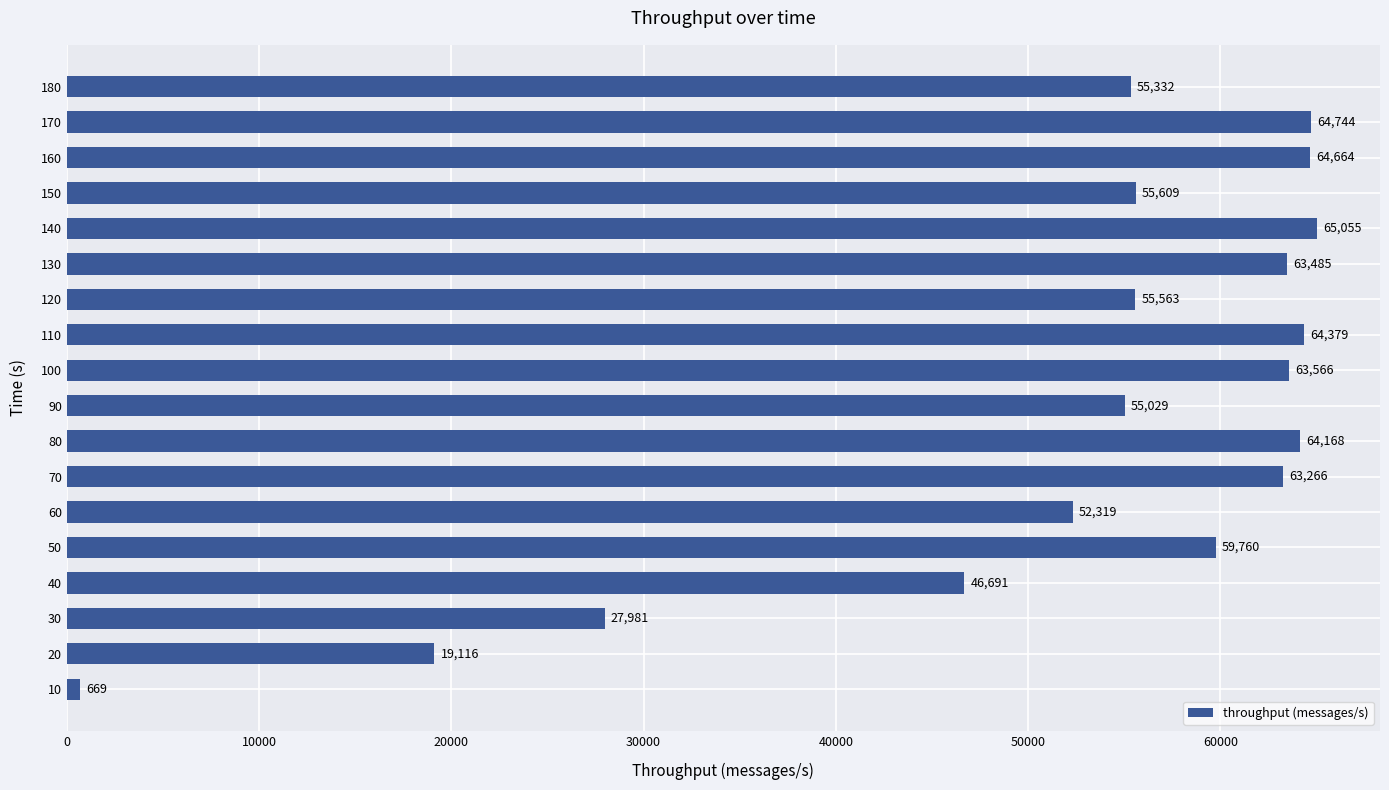

Rank the categories by value from lowest to highest.

10, 20, 30, 40, 60, 90, 180, 120, 150, 50, 70, 130, 100, 80, 110, 160, 170, 140